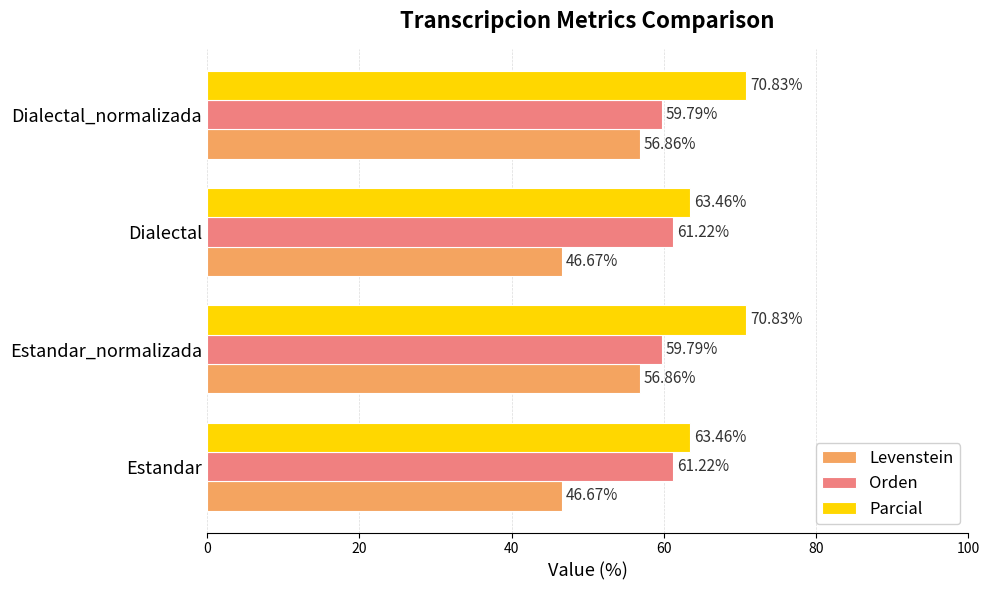

Which series has the widest spread of values?

Levenstein